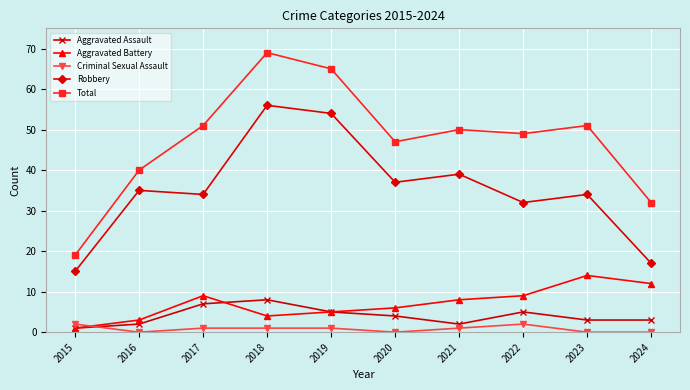

What is the lowest value of the Robbery series?

15